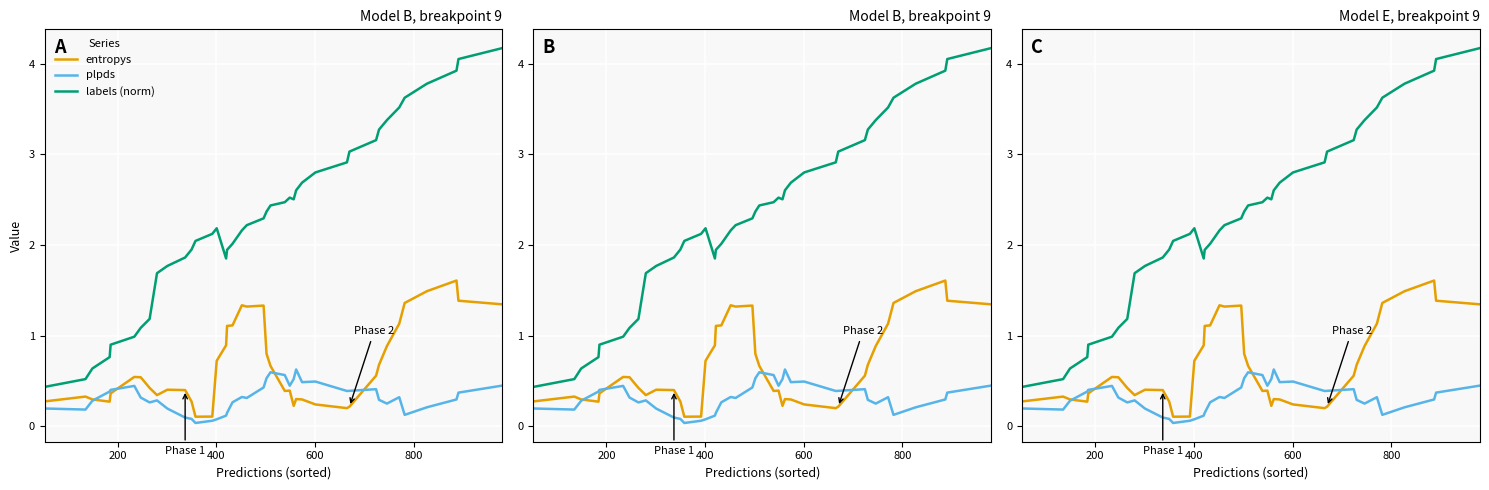

How many data points in labels (norm) are above 2?

26